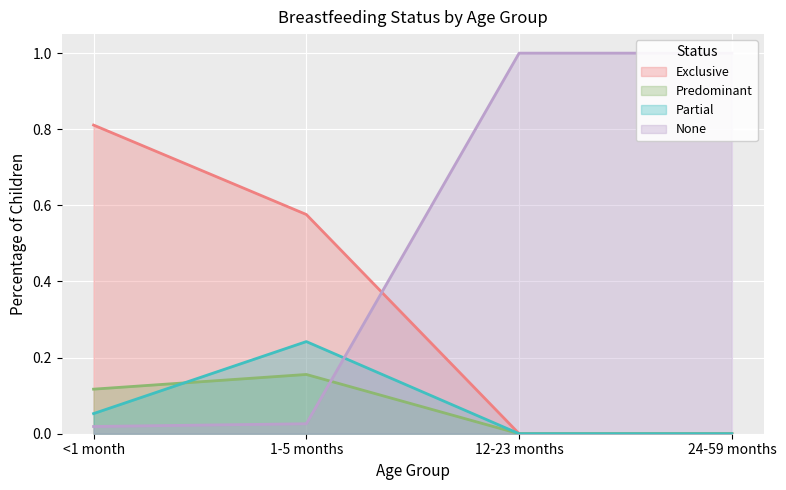

The value of Predominant at 12-23 months is 0.0. True or false?

True